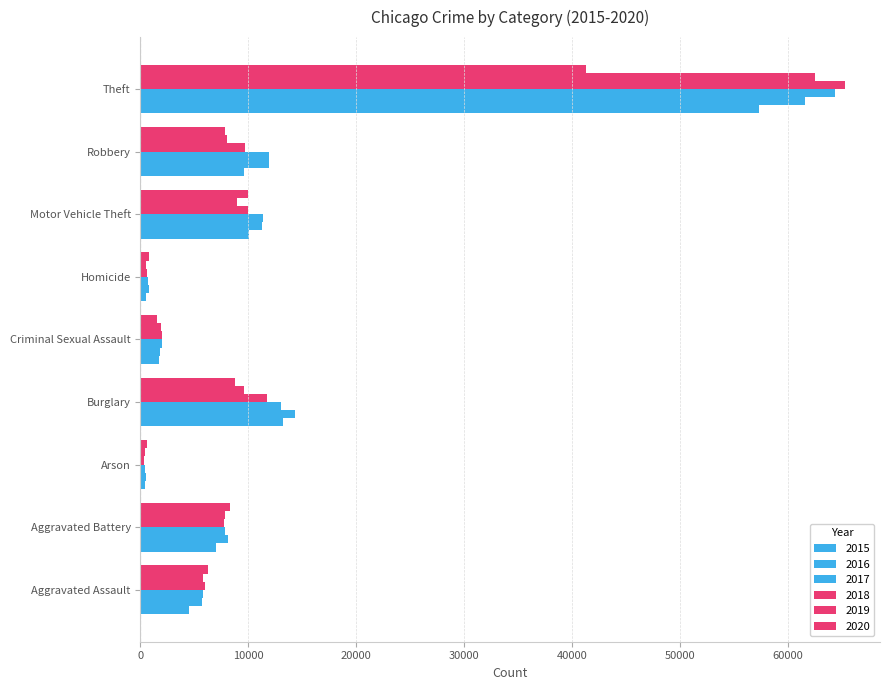

What is the approximate value of 2017 at Theft, to the nearest 10?

64390